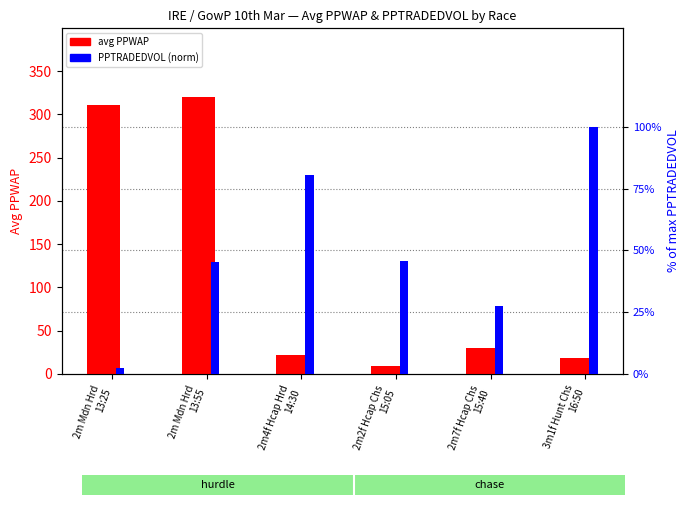

Rank the categories by avg PPWAP value from lowest to highest.

2m2f Hcap Chs
15:05, 3m1f Hunt Chs
16:50, 2m4f Hcap Hrd
14:30, 2m7f Hcap Chs
15:40, 2m Mdn Hrd
13:25, 2m Mdn Hrd
13:55